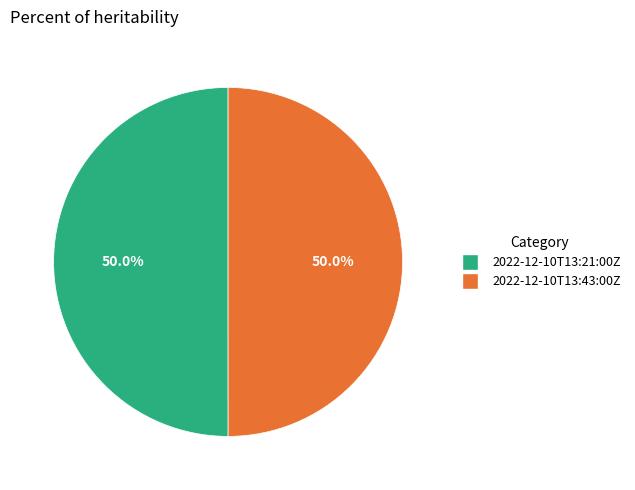

Count the number of slices in the pie.

2